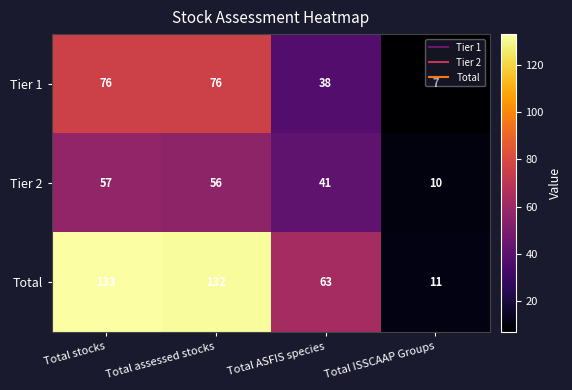

At which label does Tier 2 reach its peak?

Total stocks